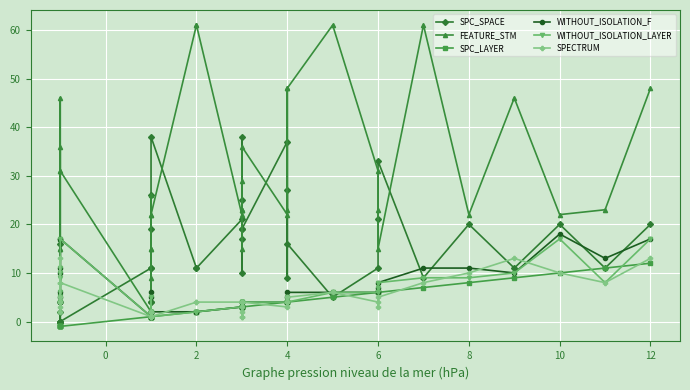

What is the difference between the second highest and second lowest values in the SPECTRUM series?

12